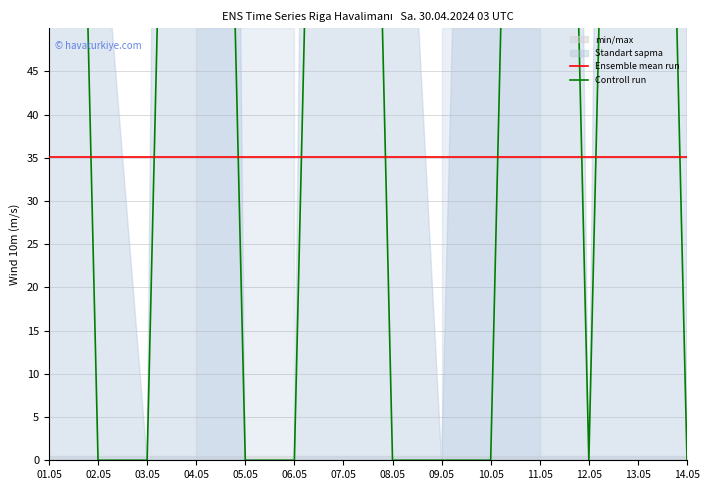

Between 01.05 and 08.05, which is larger?

01.05